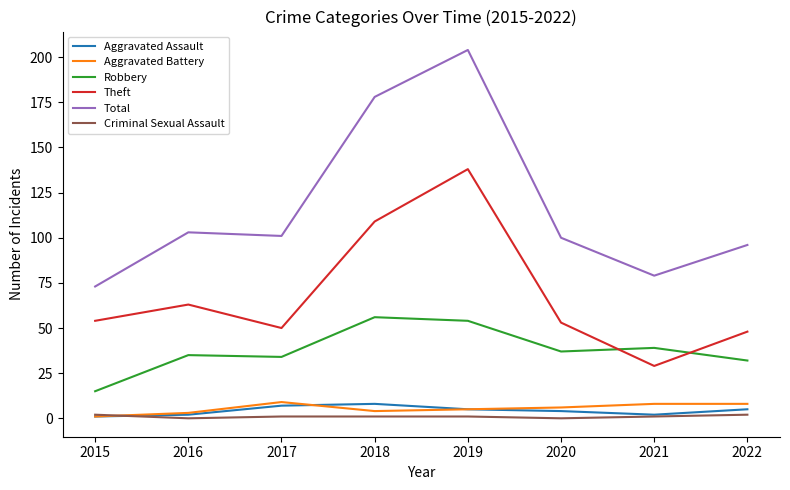

At which category does the chart reach its peak across all series?

2019